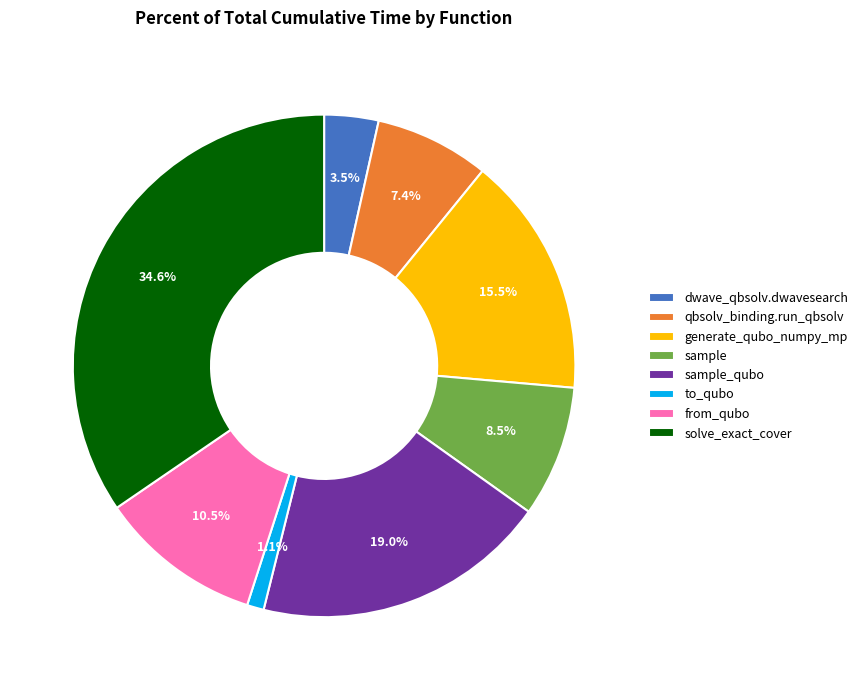

To the nearest percent, what is the difference between the largest and smallest slice percentages?

33%